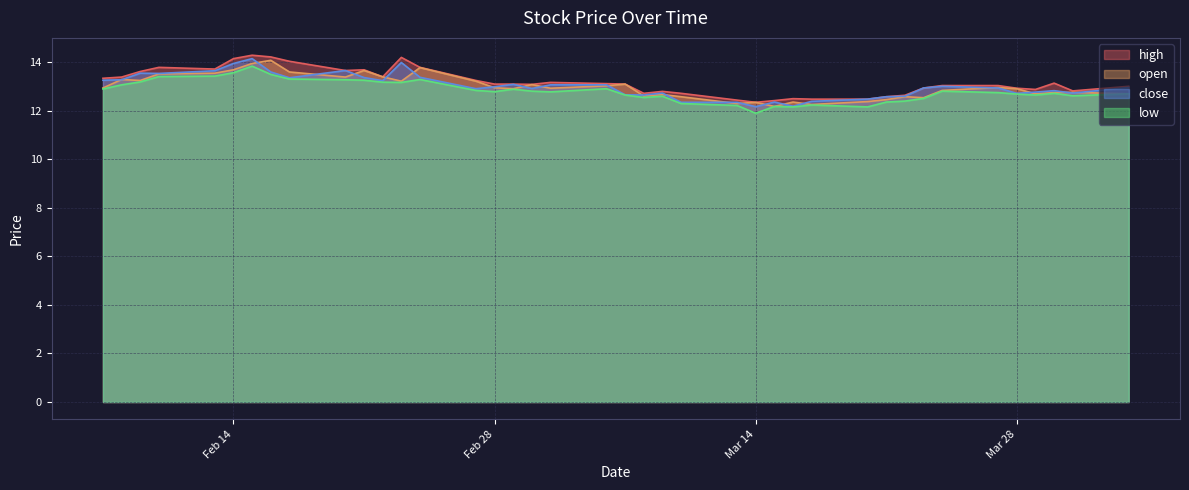

At which label does high reach its peak?

2023-02-15